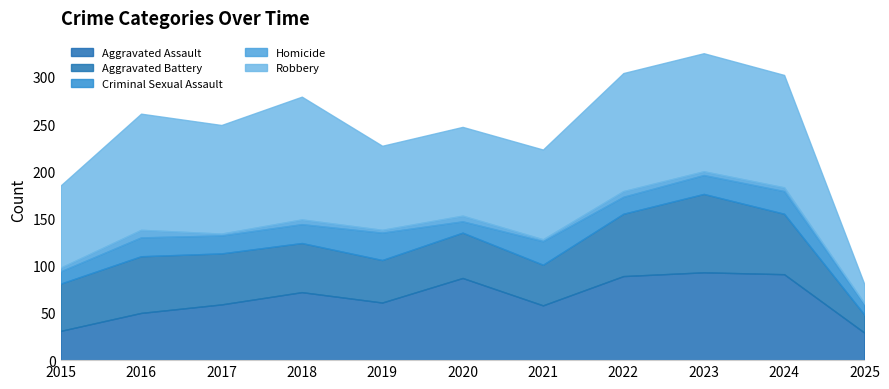

Between which two adjacent categories do Robbery and Aggravated Assault first intersect?

2024 and 2025